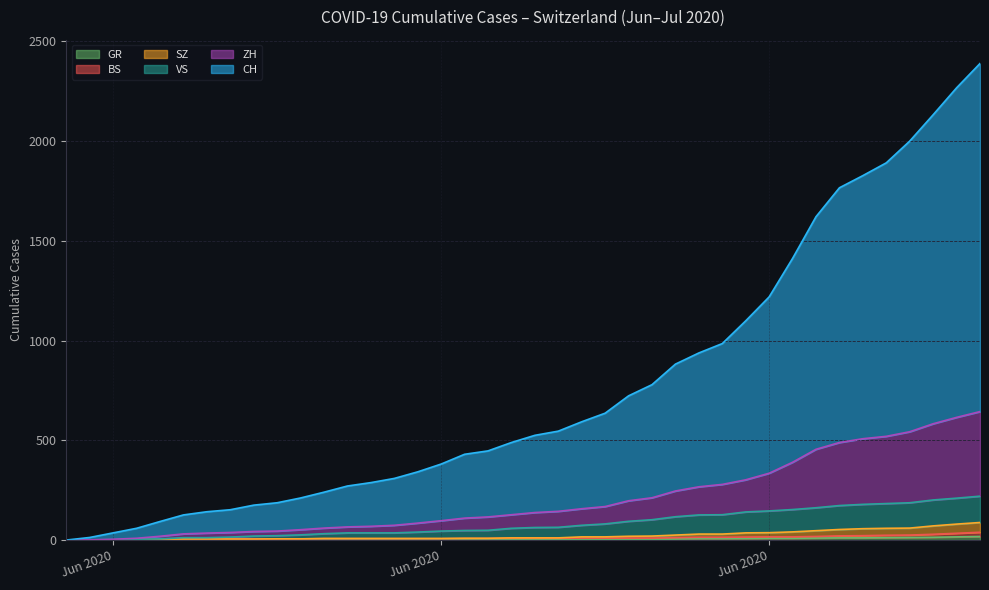

Does the chart have visible grid lines?

Yes